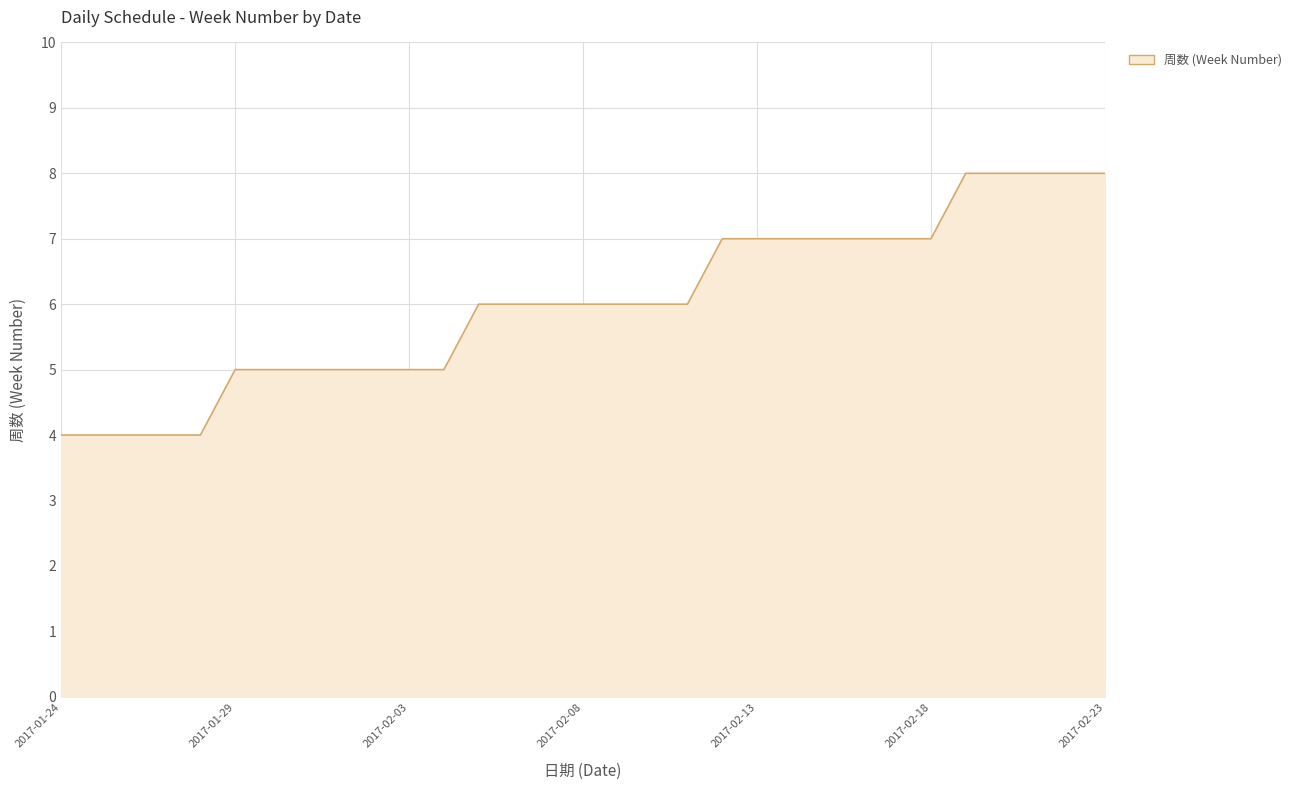

What is the difference between the maximum and minimum values?

4